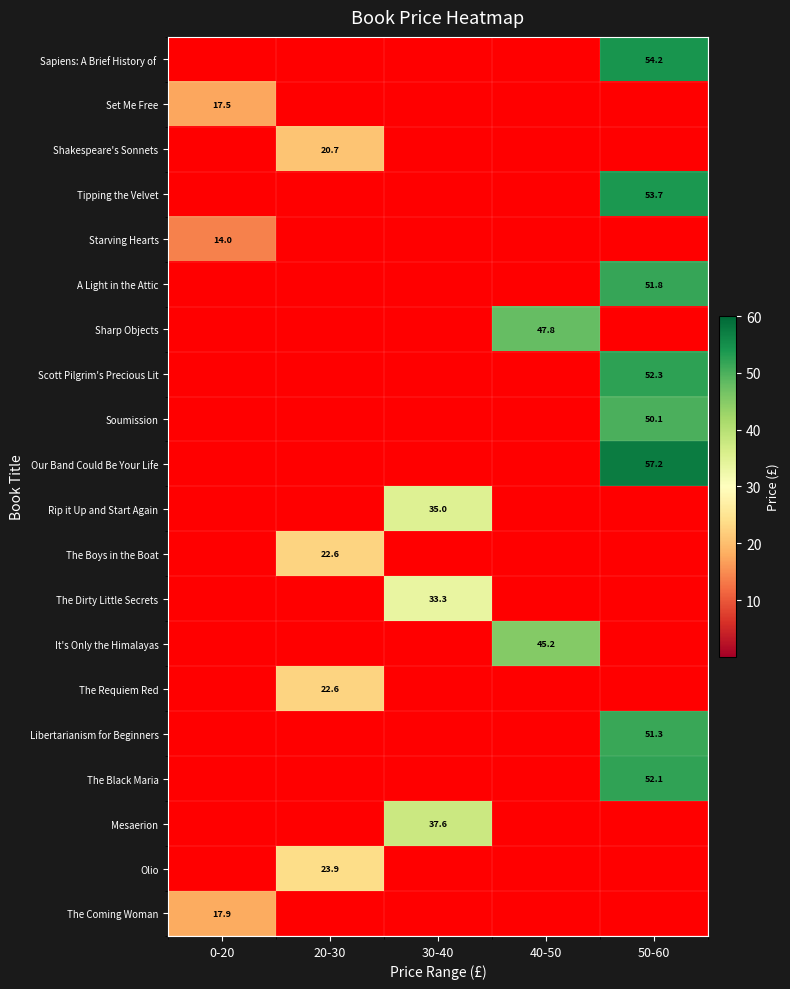

What is the maximum value shown in the chart?

57.2